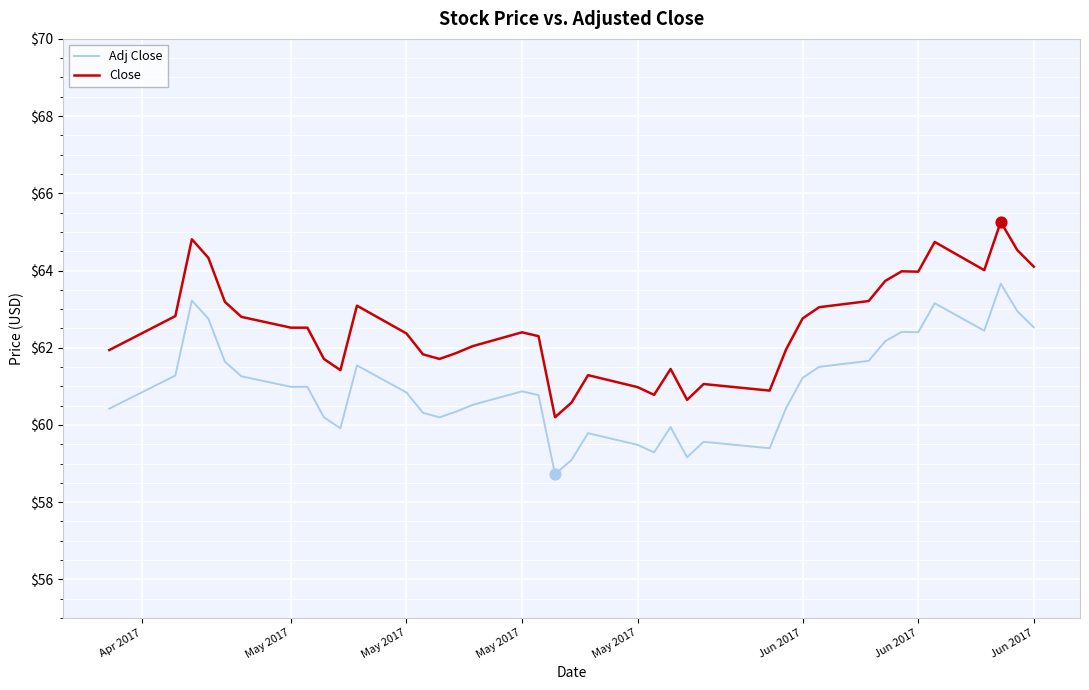

Which series has the widest spread of values?

Close